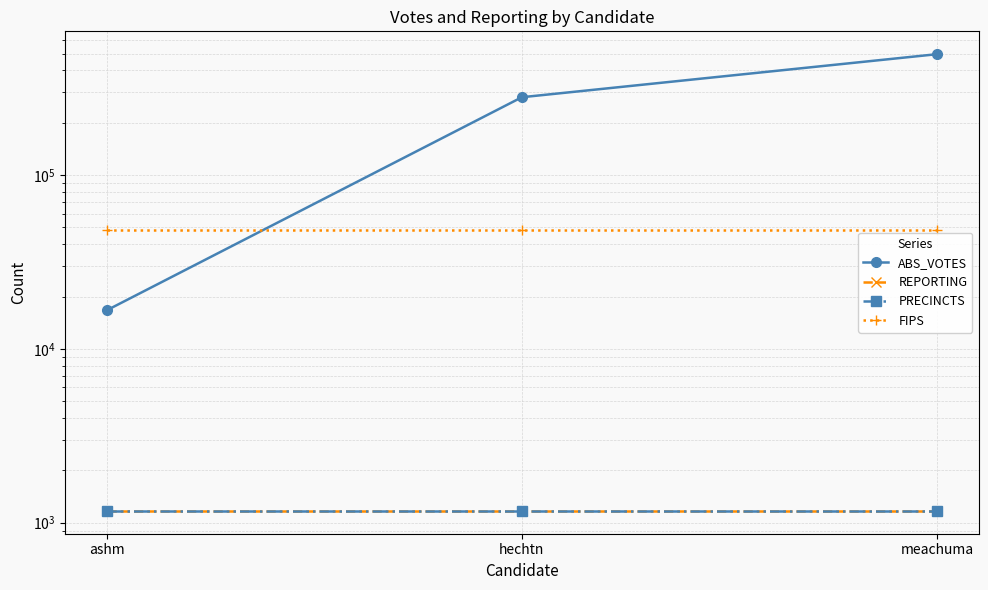

Is this an area chart (filled region under the line)?

No